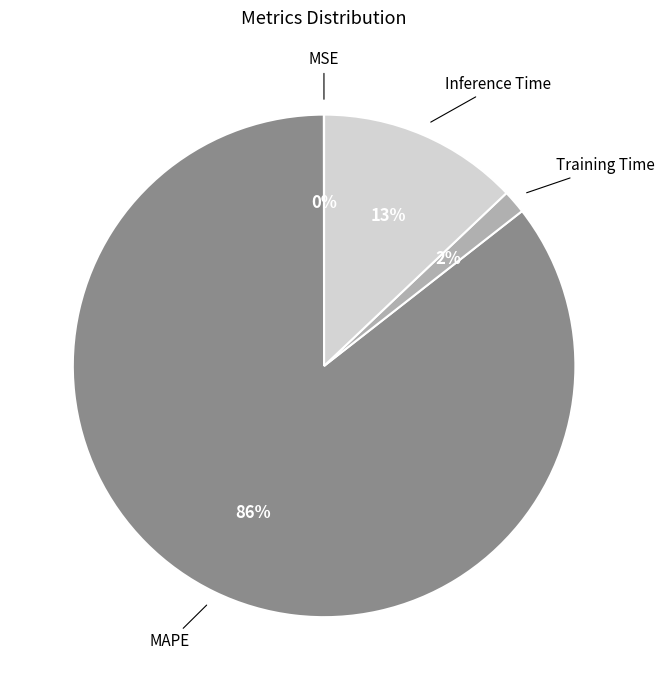

What is the largest slice in the pie chart?

MAPE